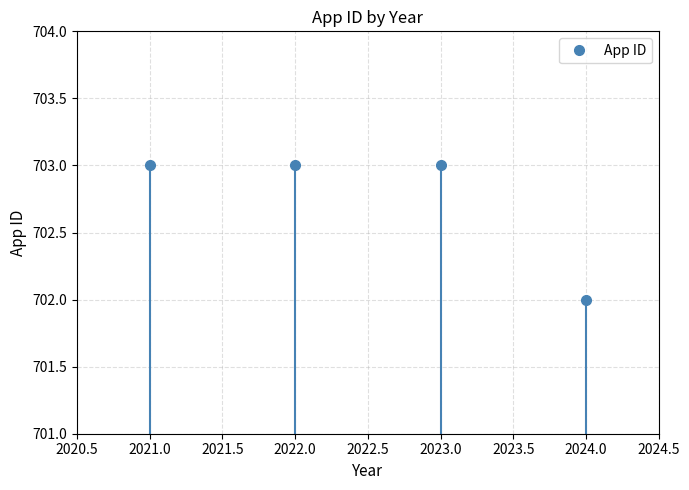

The value of App ID at 2023.0 is 703. True or false?

True